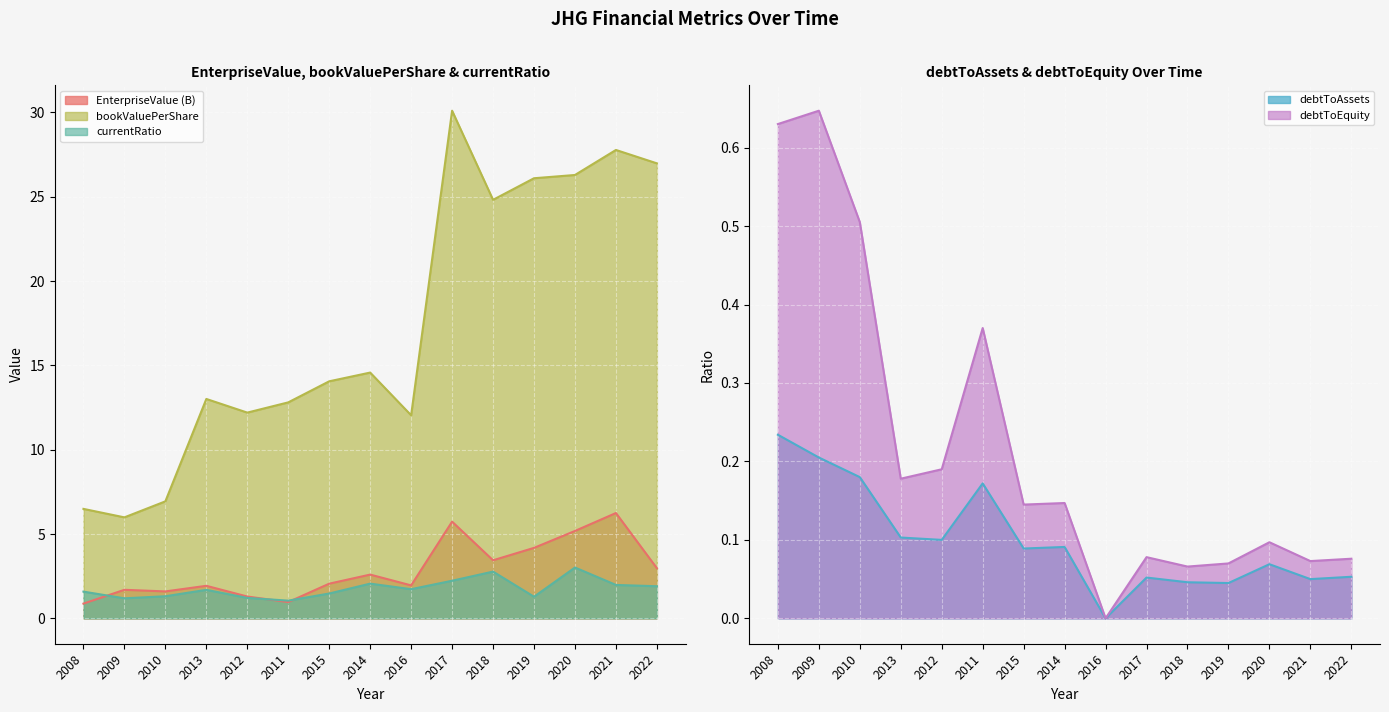

Does the chart display data point markers on the line(s)?

No